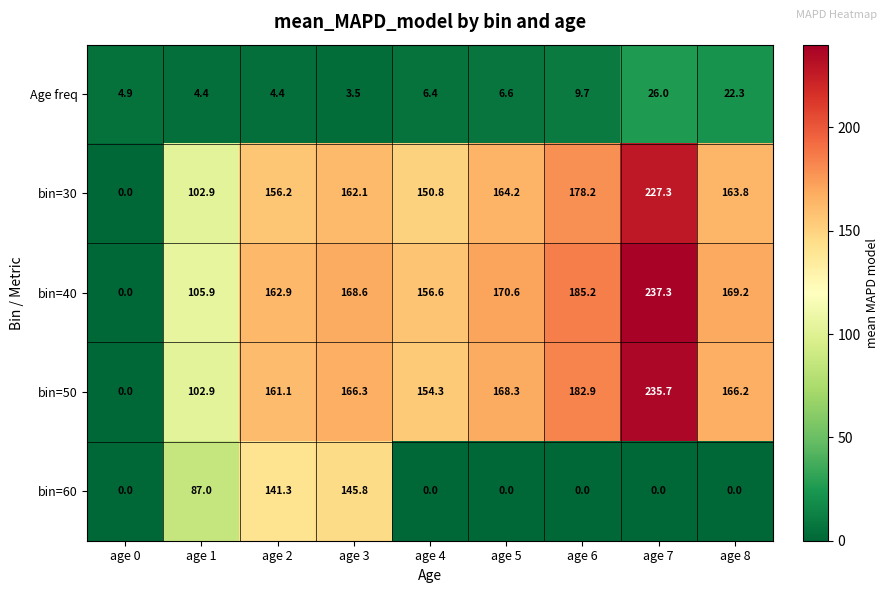

What is the highest value of the bin=60 series?

145.8